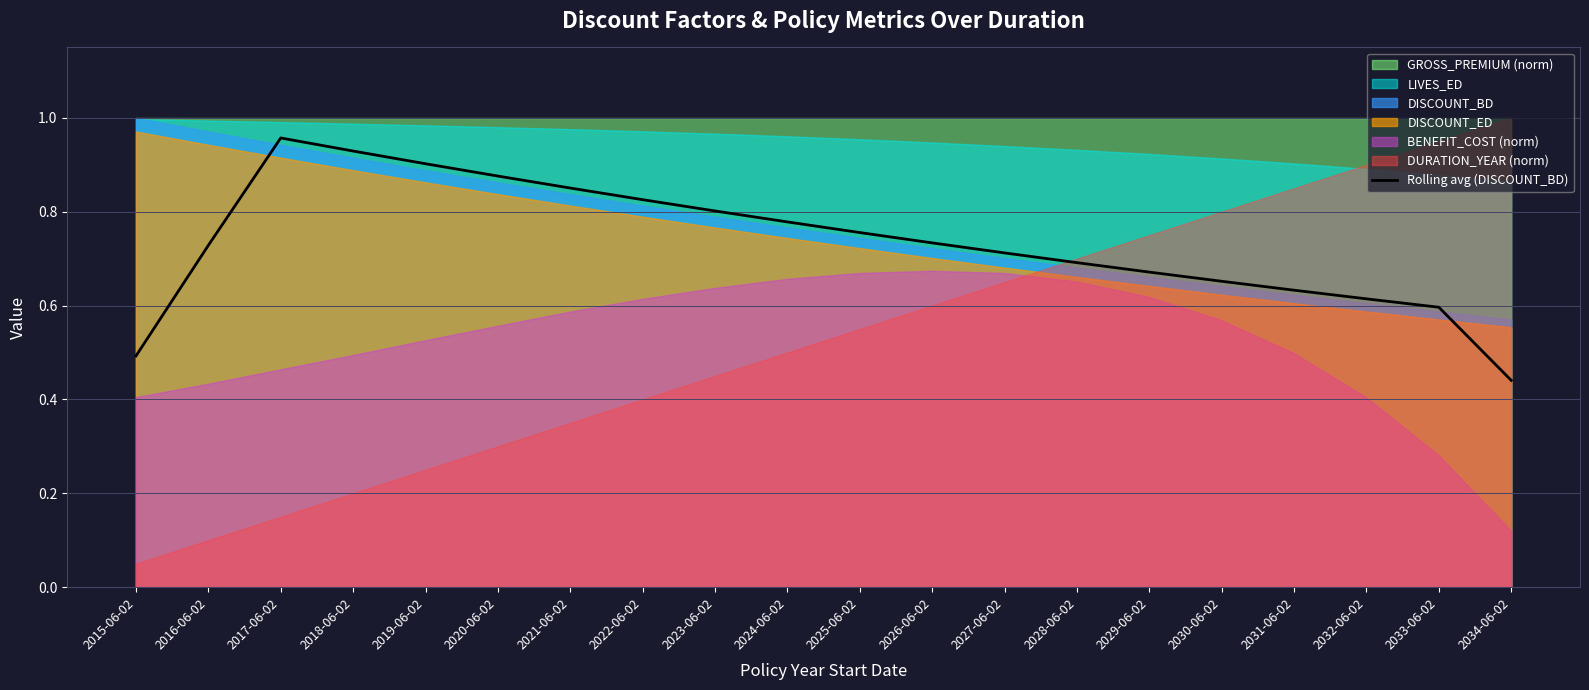

Which category has the highest value in the Rolling avg (DISCOUNT_BD) series?

2017-06-02